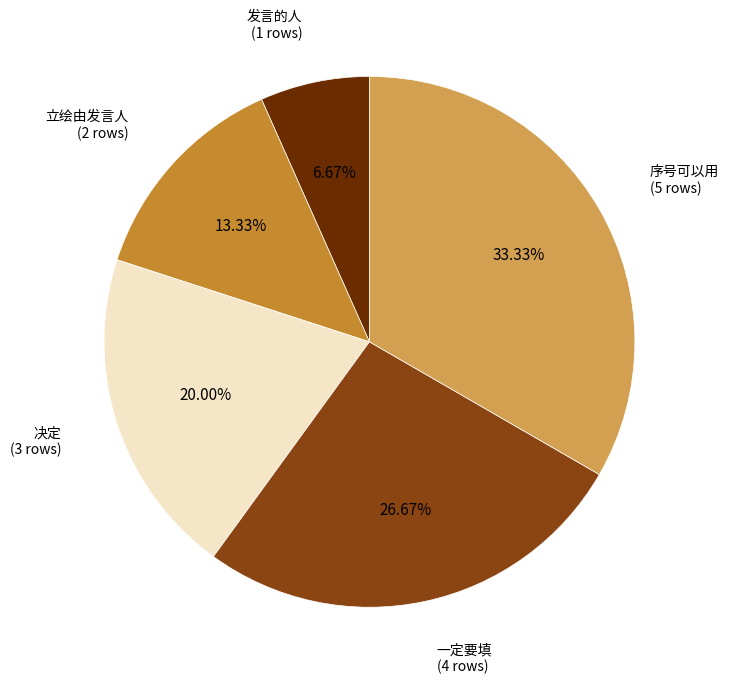

Count the number of slices in the pie.

5